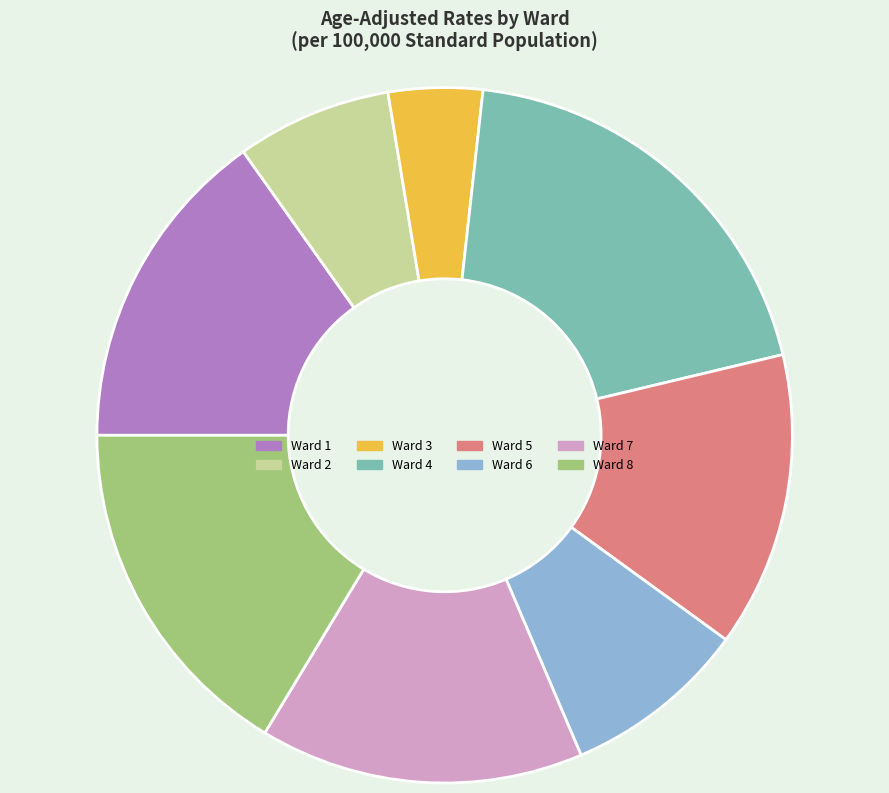

Is it true that Ward 7 is 25% of the pie?

False